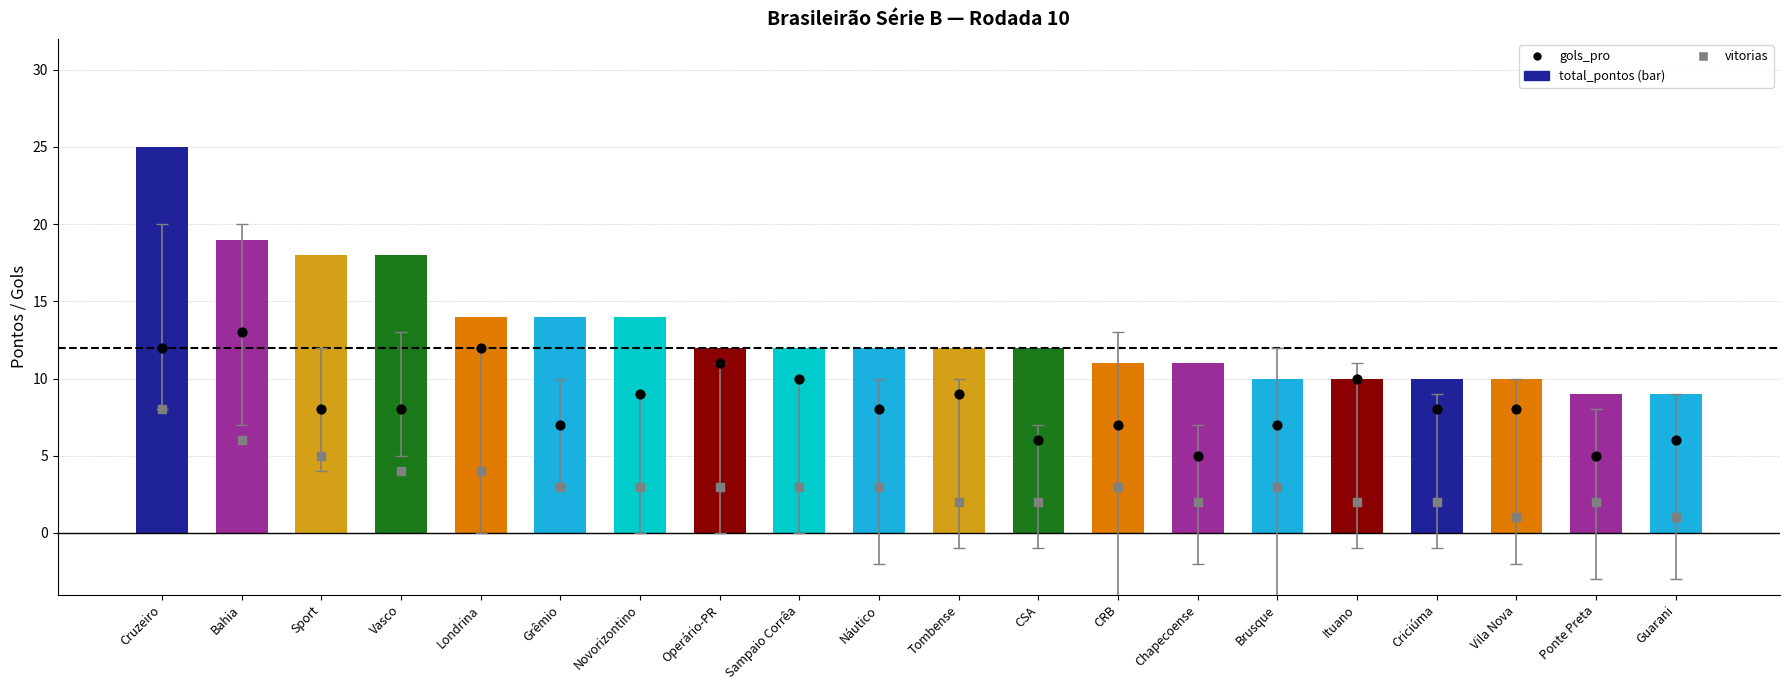

At which category is the sum across all series the highest?

Cruzeiro